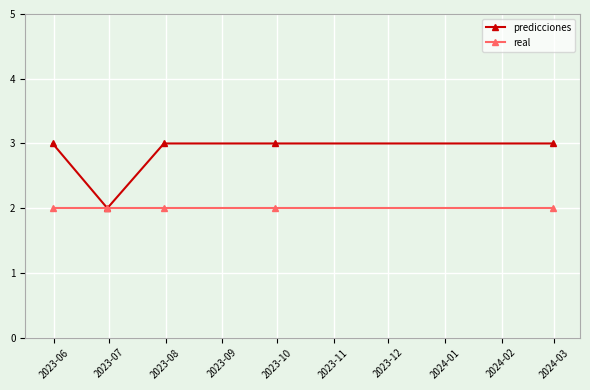

Which series has the largest range (max minus min)?

predicciones